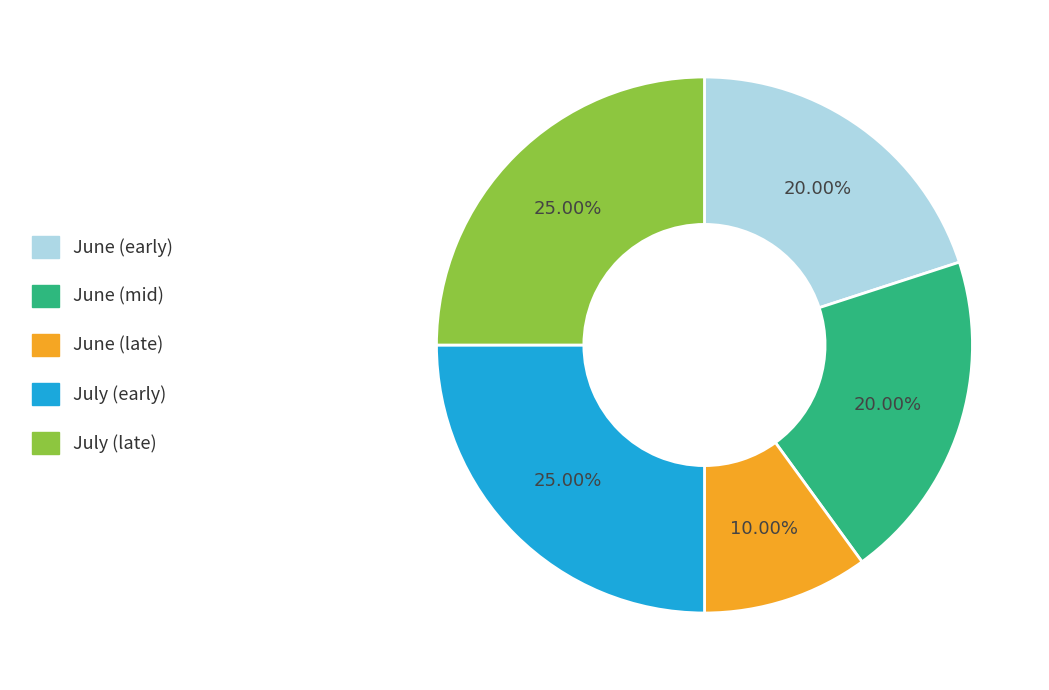

Does any single category account for the majority?

No